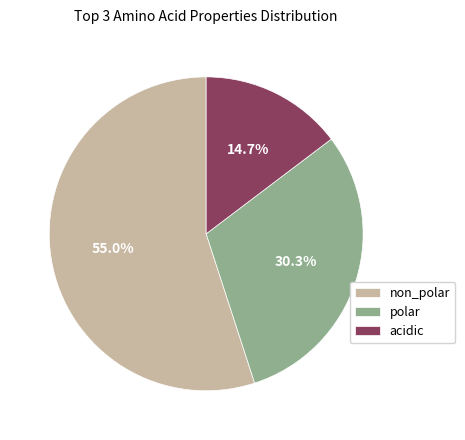

How many slices are in this pie chart?

3